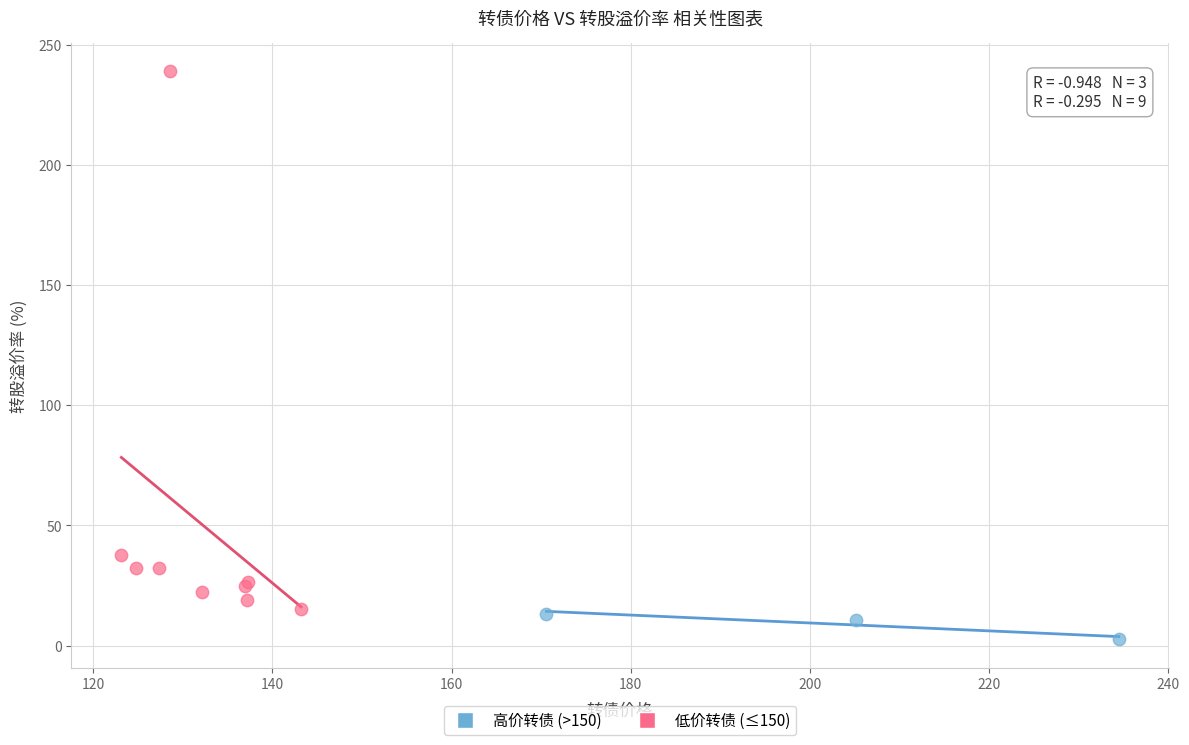

Which series contains the lowest Y value?

高价转债 (>150)